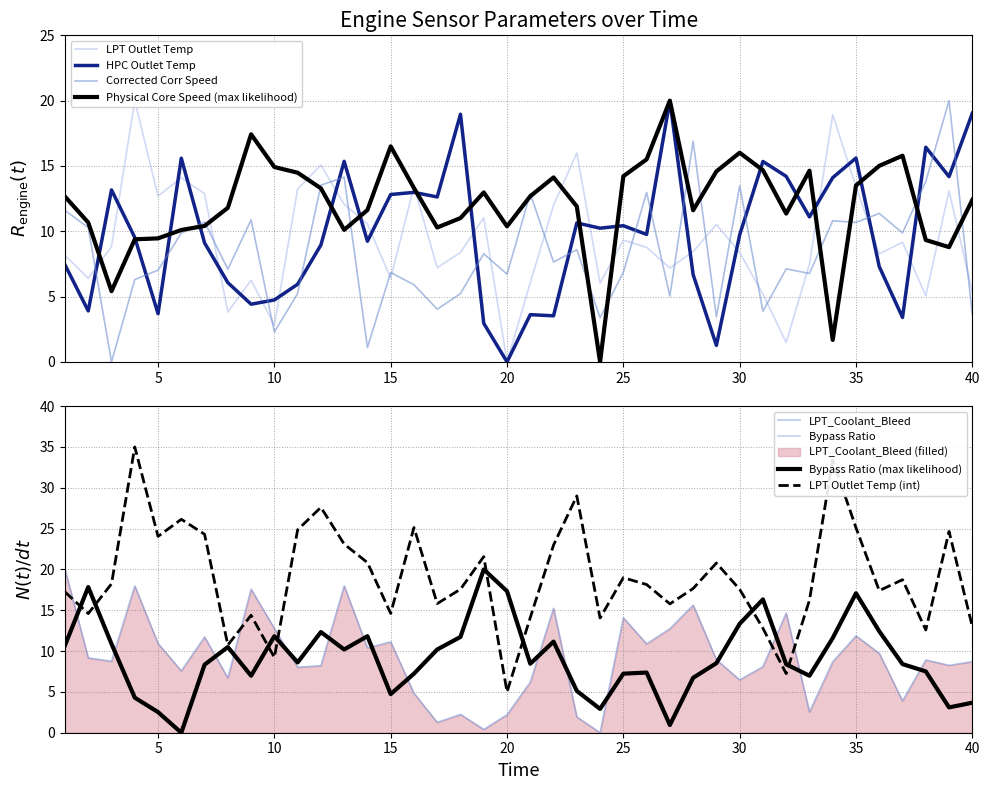

What is the average value of the Physical Core Speed series?

12.1